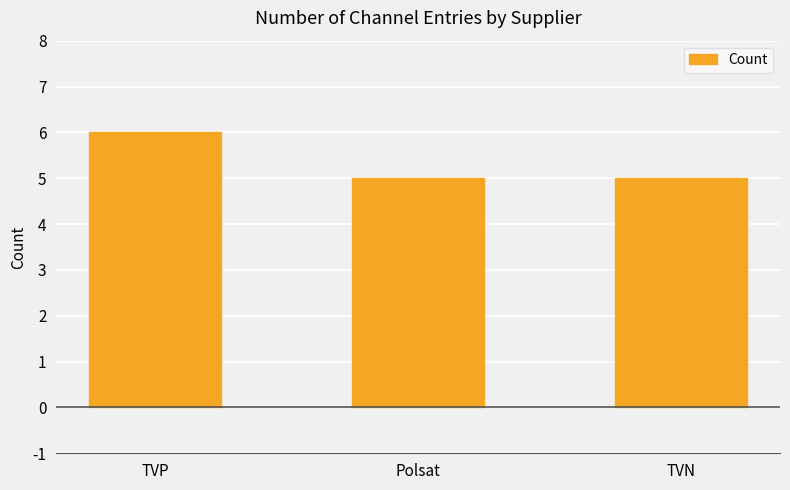

Between TVP and TVN, which is larger?

TVP